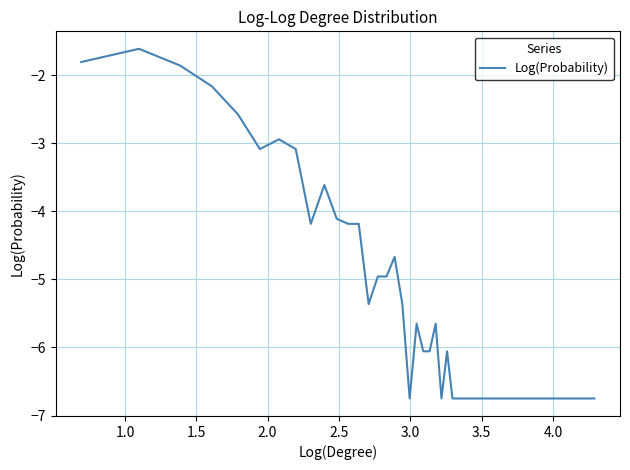

How many lines are shown in the chart?

1